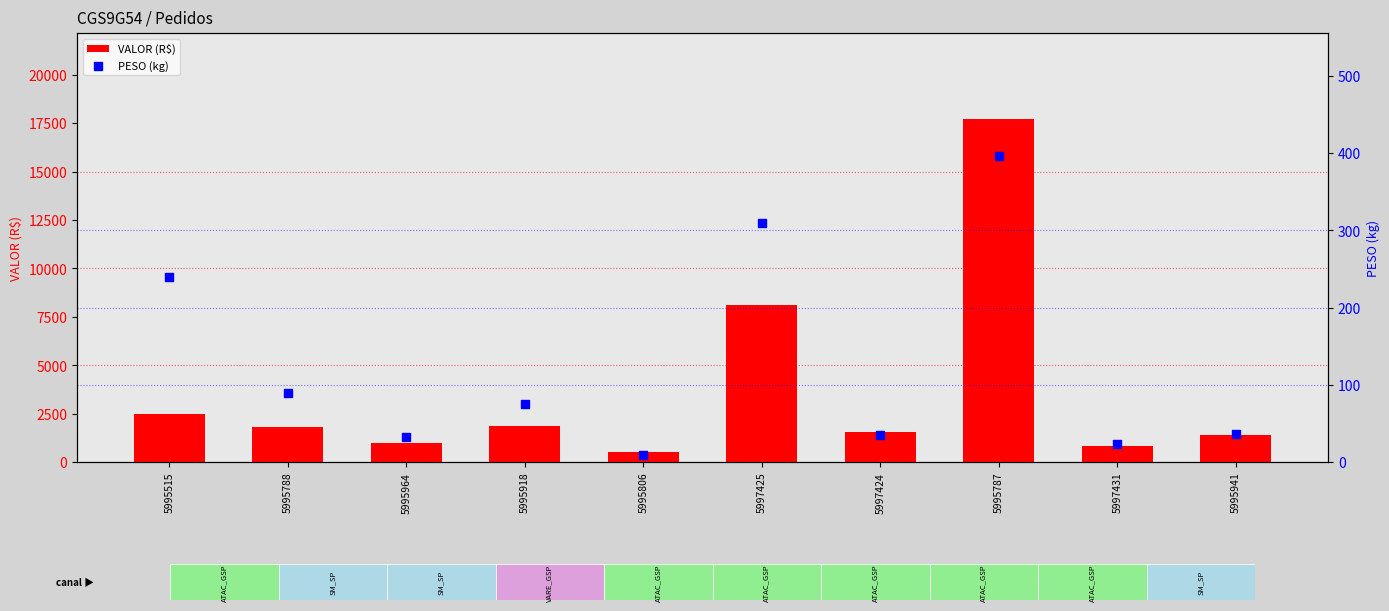

At which category is the sum across all series the highest?

5995787